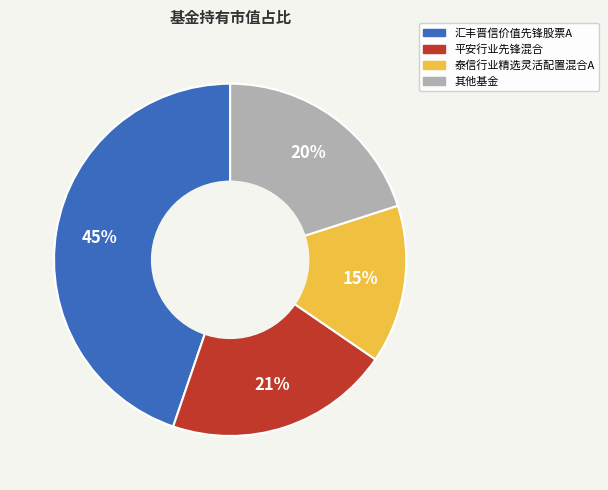

How many segments does this pie chart have?

4